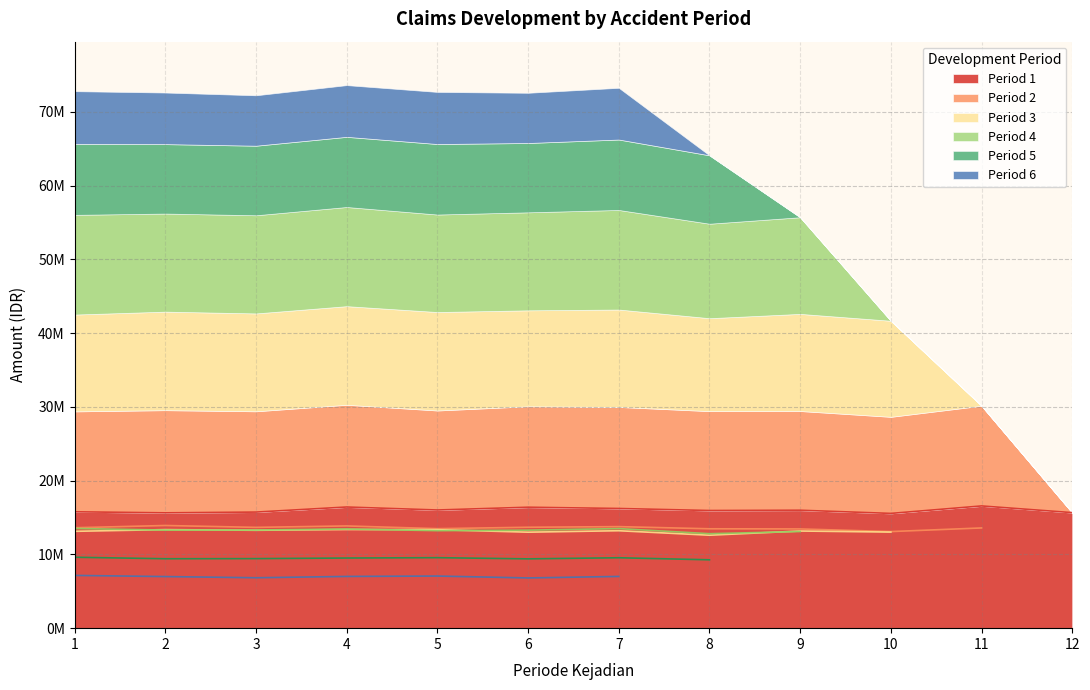

What is the value of the Period 1 point at the 2nd from the left?

15632000